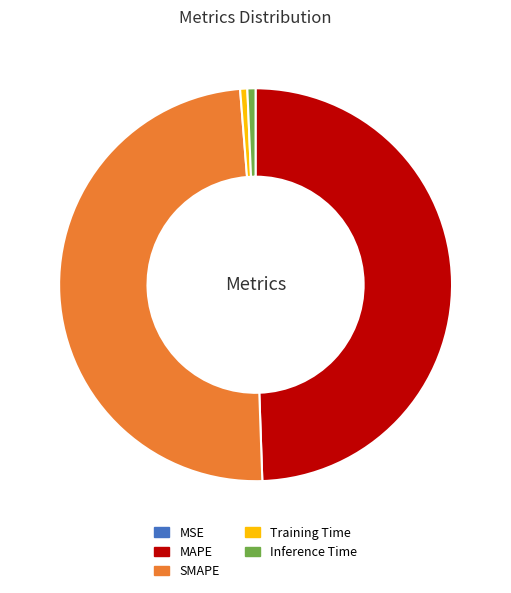

True or false: Training Time accounts for 1% of the total.

True